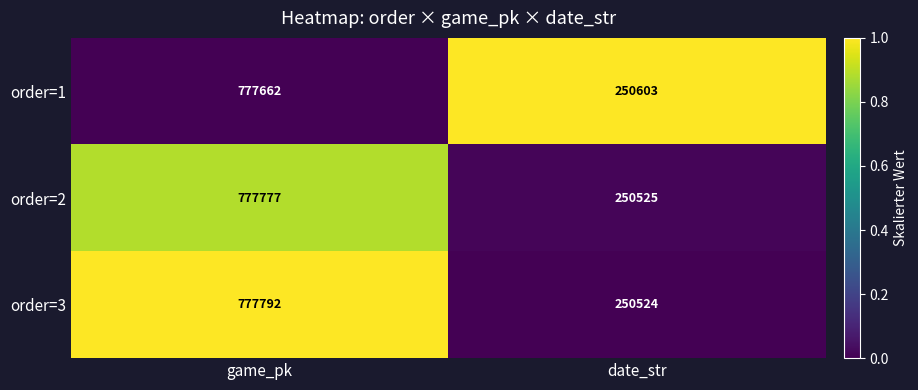

Is it true that order=2 equals 777777 at game_pk?

True